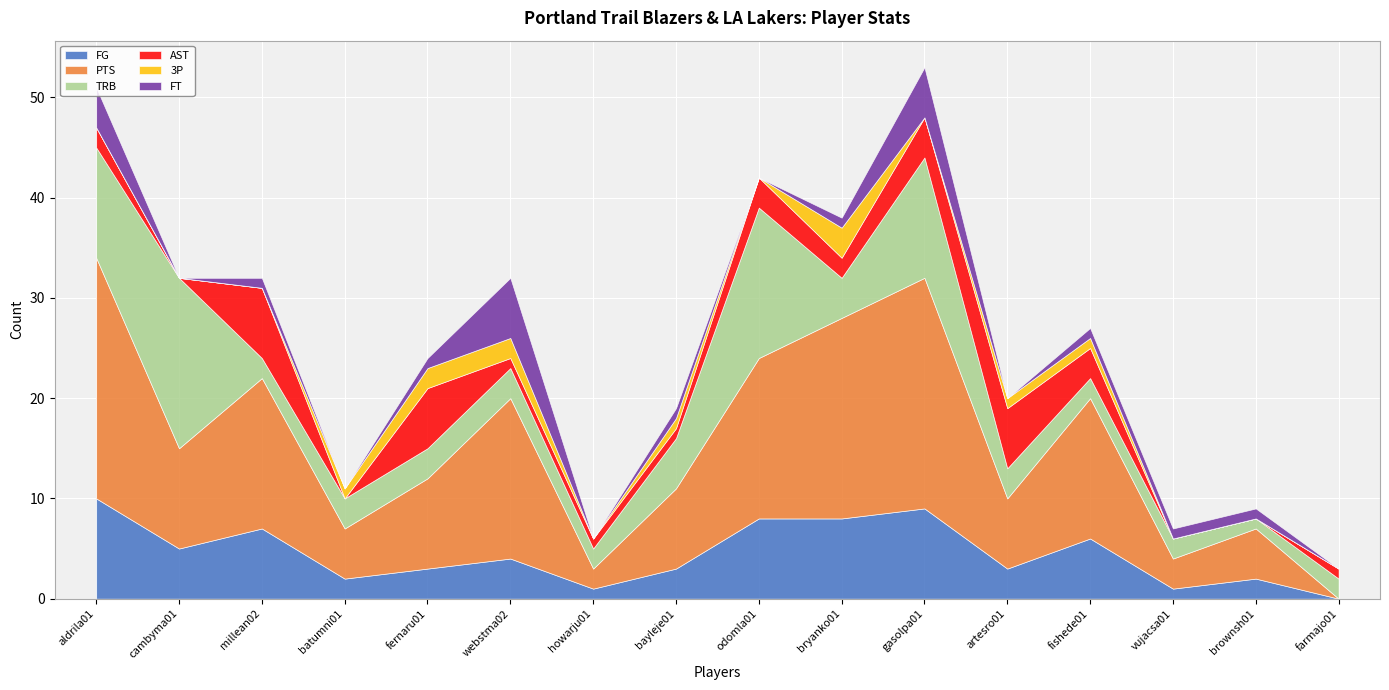

Between which two adjacent categories do TRB and FG first intersect?

cambyma01 and millean02